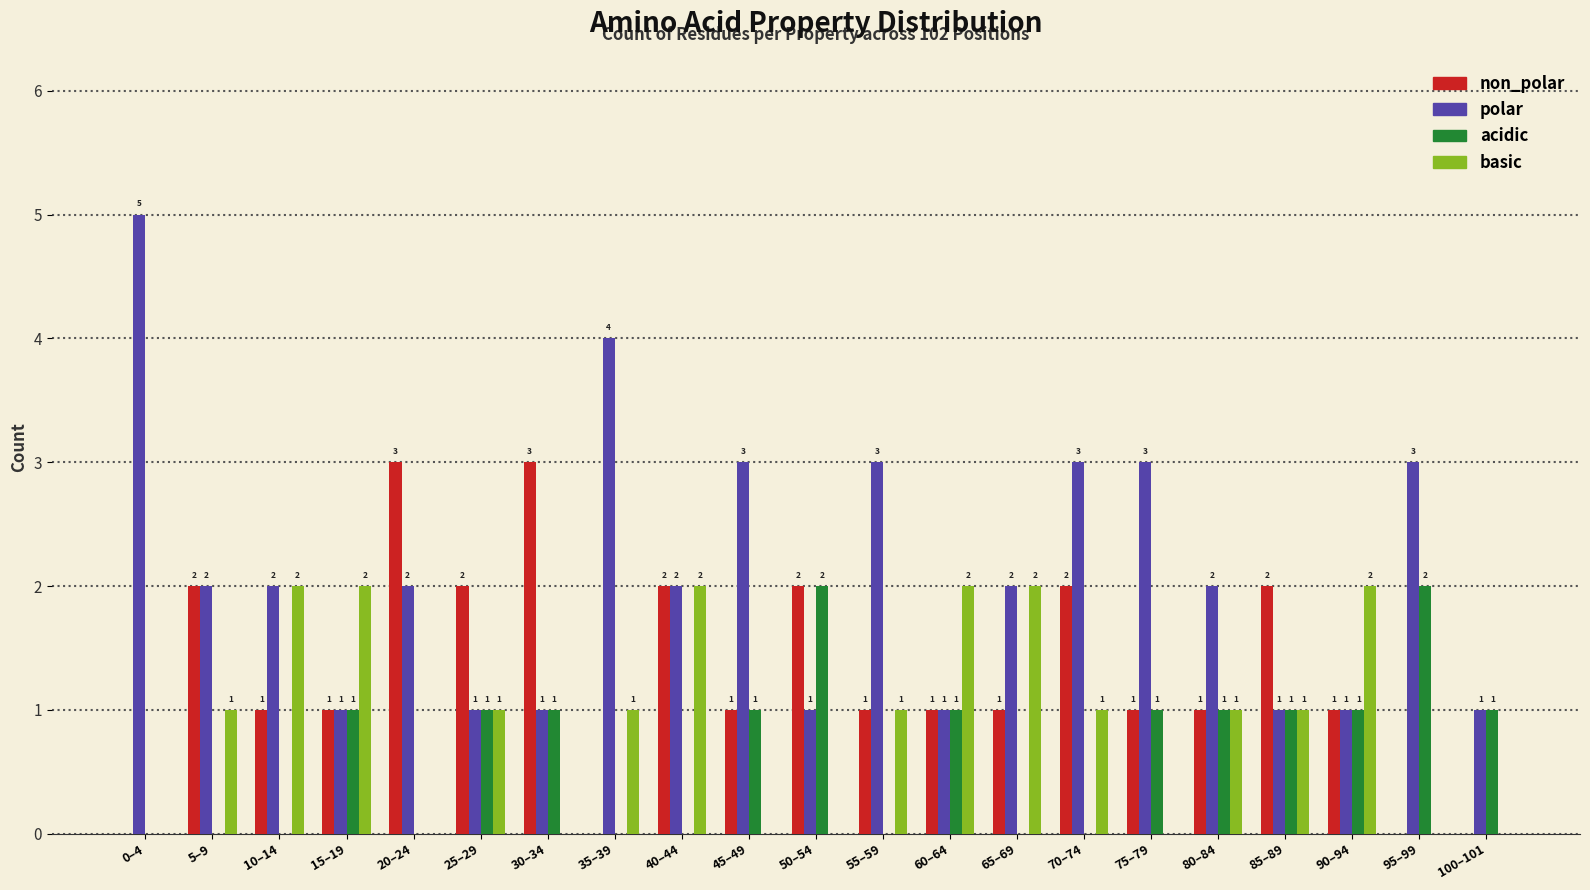

Reading left to right, list all the values displayed in this chart.

non_polar: 0–4=0	5–9=2	10–14=1	15–19=1	20–24=3	25–29=2	30–34=3	35–39=0	40–44=2	45–49=1	50–54=2	55–59=1	60–64=1	65–69=1	70–74=2	75–79=1	80–84=1	85–89=2	90–94=1	95–99=0	100–101=0
polar: 0–4=5	5–9=2	10–14=2	15–19=1	20–24=2	25–29=1	30–34=1	35–39=4	40–44=2	45–49=3	50–54=1	55–59=3	60–64=1	65–69=2	70–74=3	75–79=3	80–84=2	85–89=1	90–94=1	95–99=3	100–101=1
acidic: 0–4=0	5–9=0	10–14=0	15–19=1	20–24=0	25–29=1	30–34=1	35–39=0	40–44=0	45–49=1	50–54=2	55–59=0	60–64=1	65–69=0	70–74=0	75–79=1	80–84=1	85–89=1	90–94=1	95–99=2	100–101=1
basic: 0–4=0	5–9=1	10–14=2	15–19=2	20–24=0	25–29=1	30–34=0	35–39=1	40–44=2	45–49=0	50–54=0	55–59=1	60–64=2	65–69=2	70–74=1	75–79=0	80–84=1	85–89=1	90–94=2	95–99=0	100–101=0